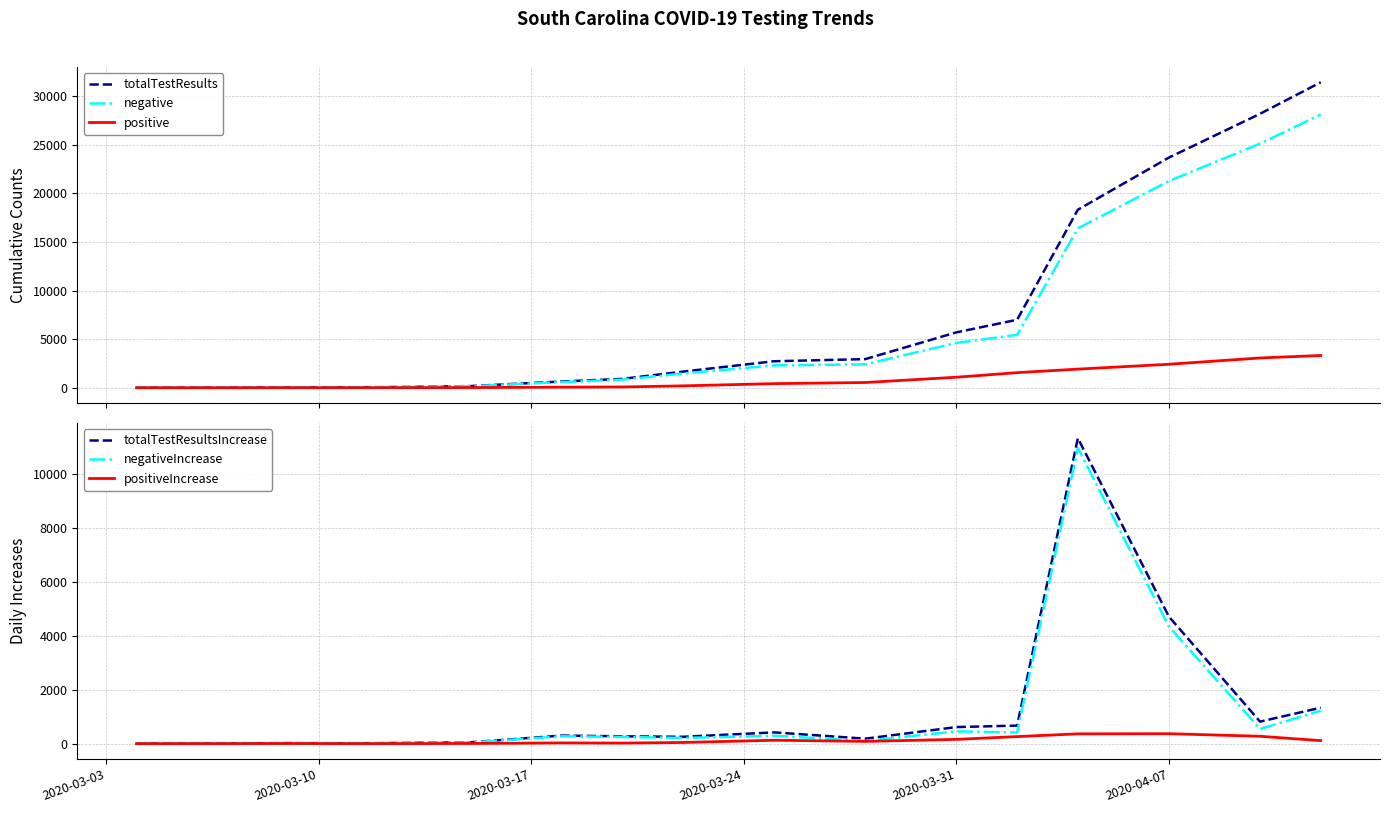

What is the difference between the second highest and second lowest values in the totalTestResultsIncrease series?

4699